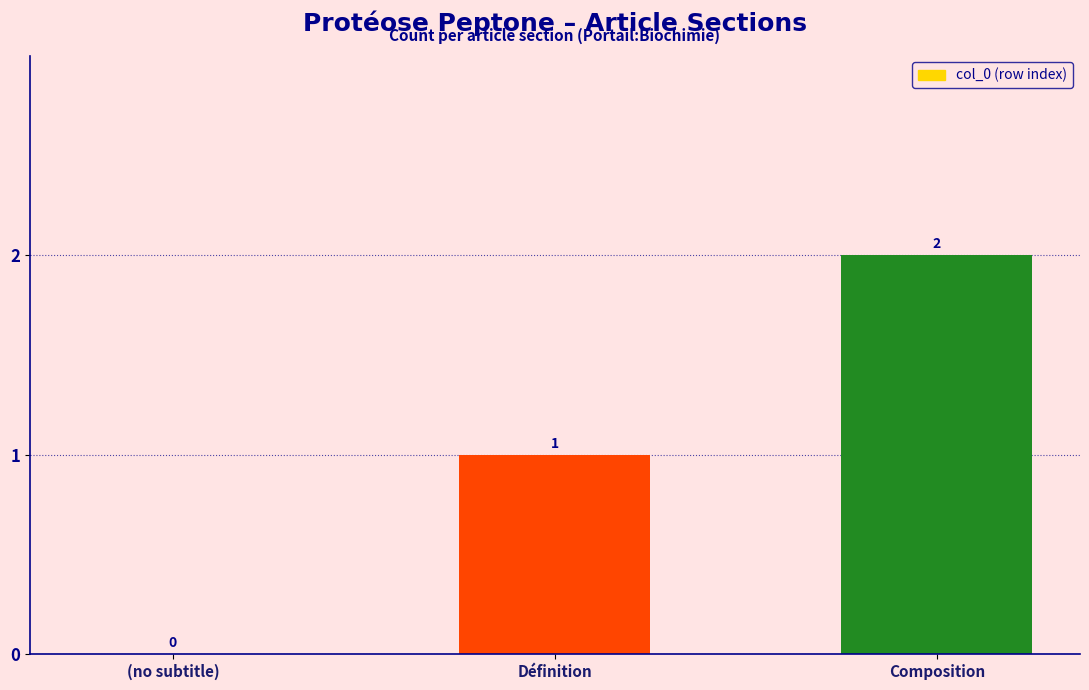

What is the sum of the values at Composition and Définition?

3